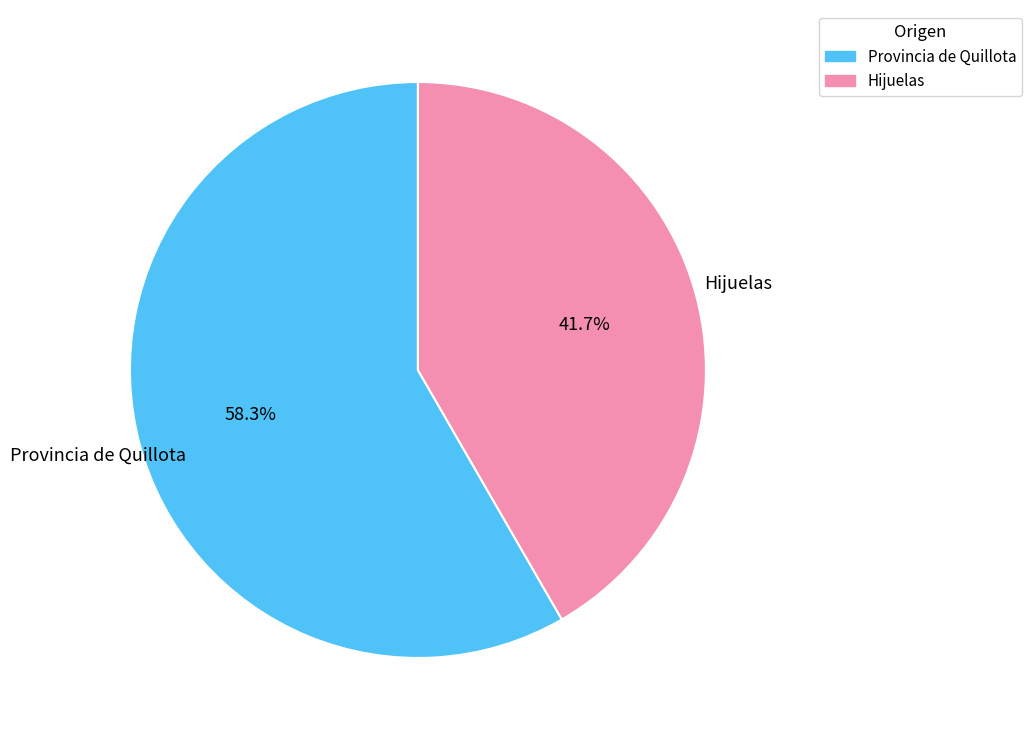

Is there a majority slice in this chart?

Yes